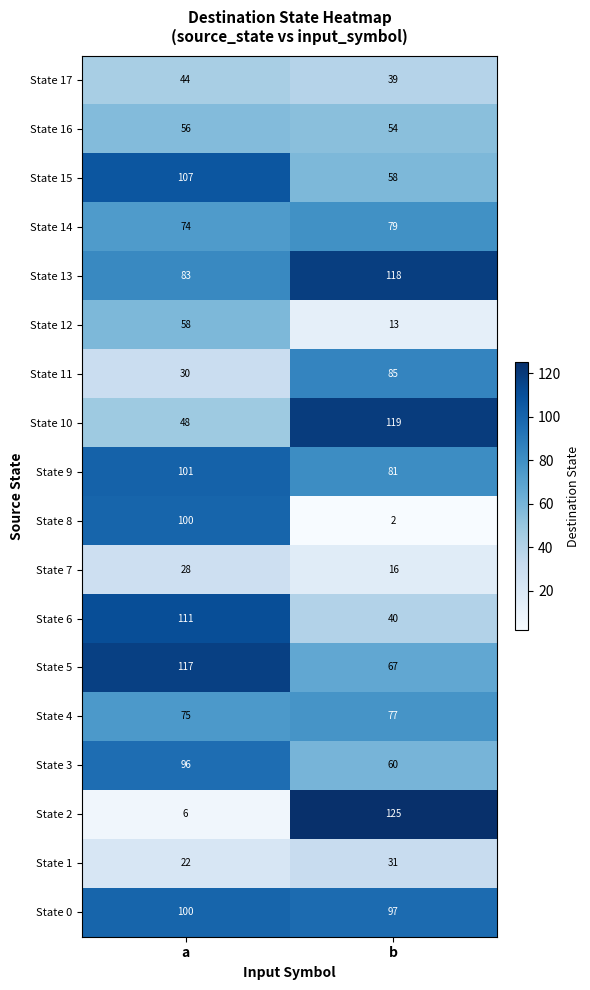

What value does the State 8 series have at a, to the nearest 5?

100